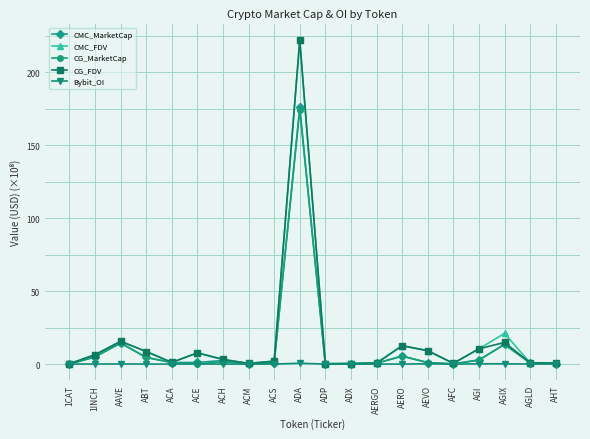

What position from the left is AGI?

17